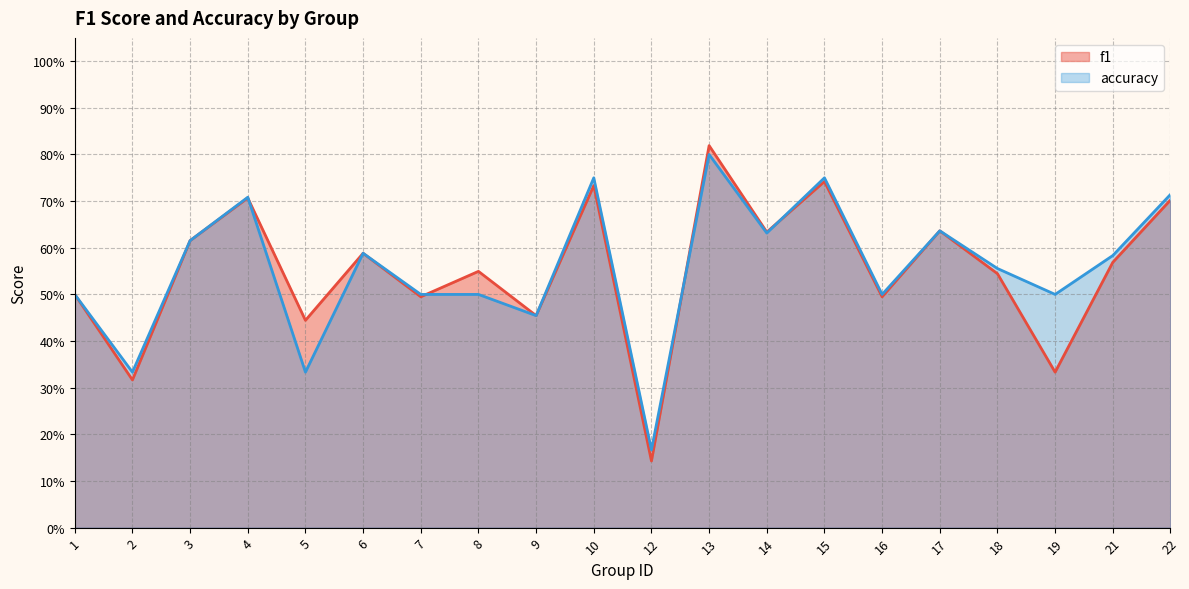

What are all the series names shown in the legend?

f1, accuracy